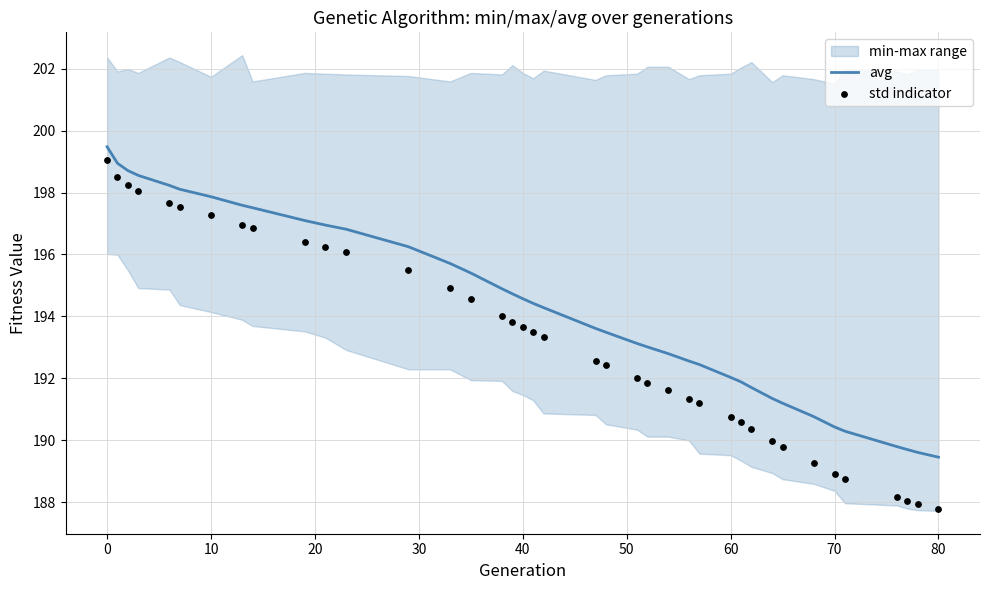

What is the highest value of the avg series?

199.5